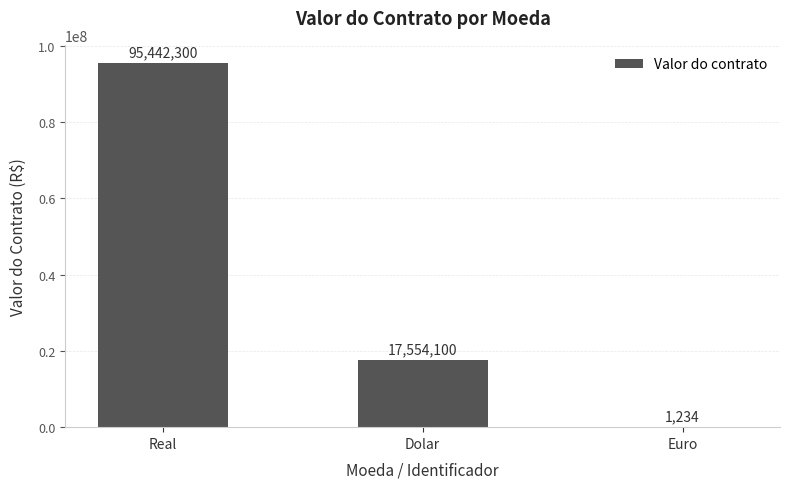

How many distinct data groups are displayed?

1